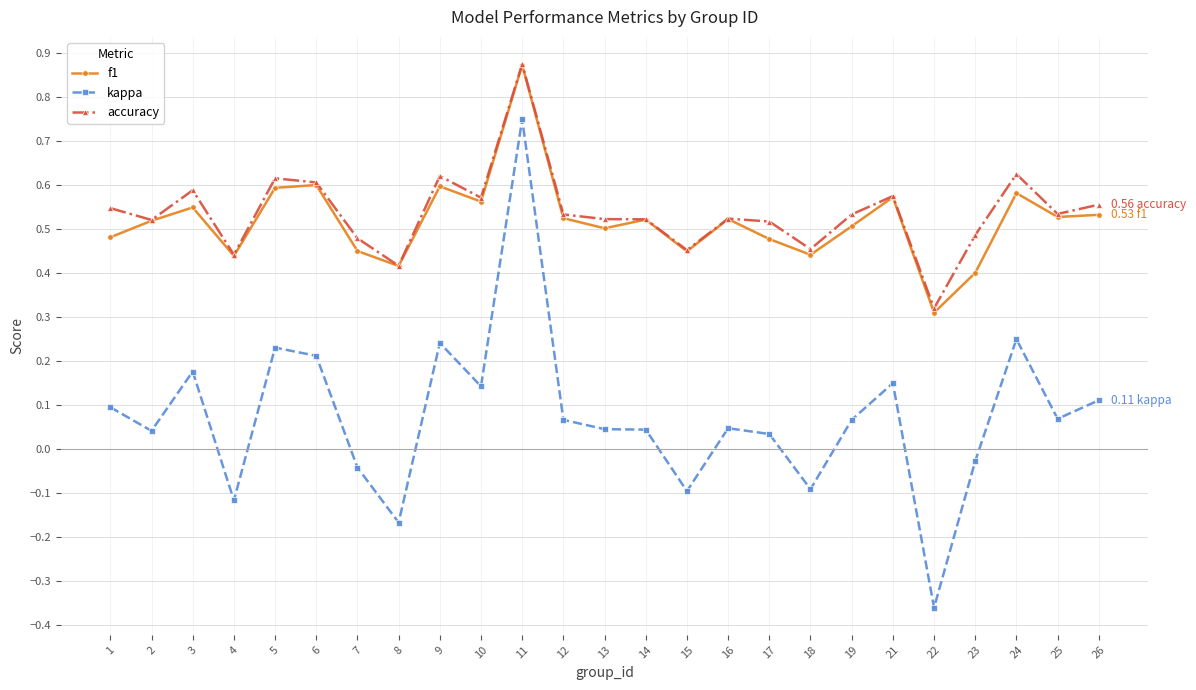

What is the total value across all series at 11?

2.5